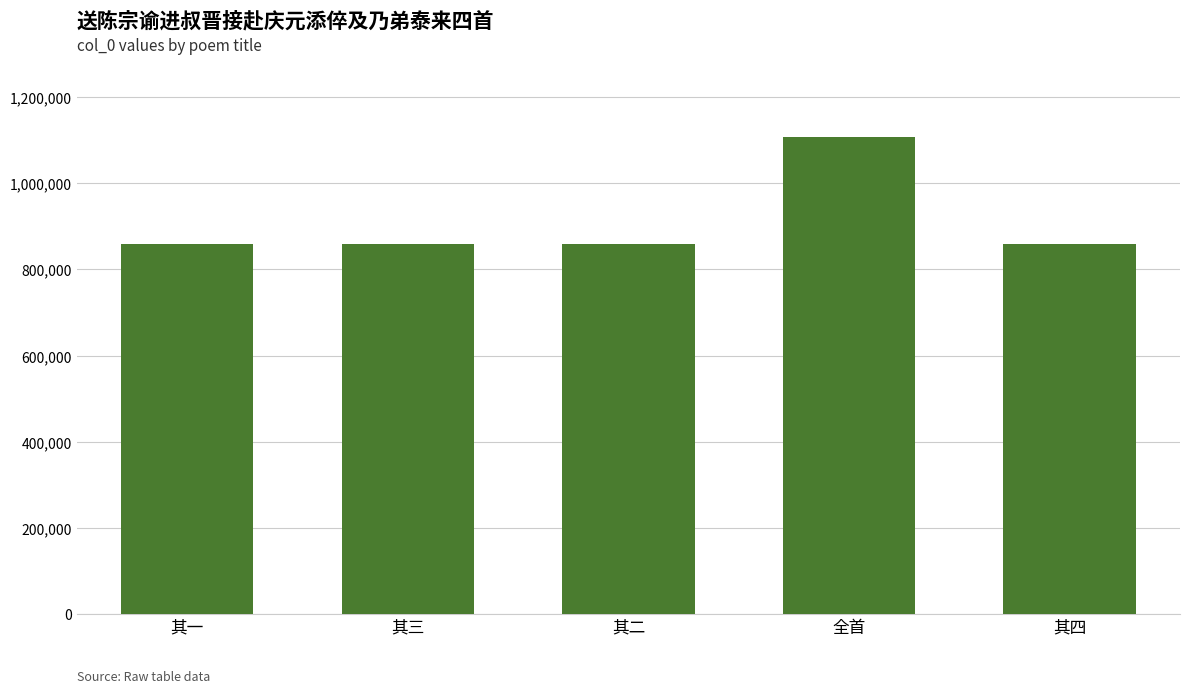

What is the average value?

909245